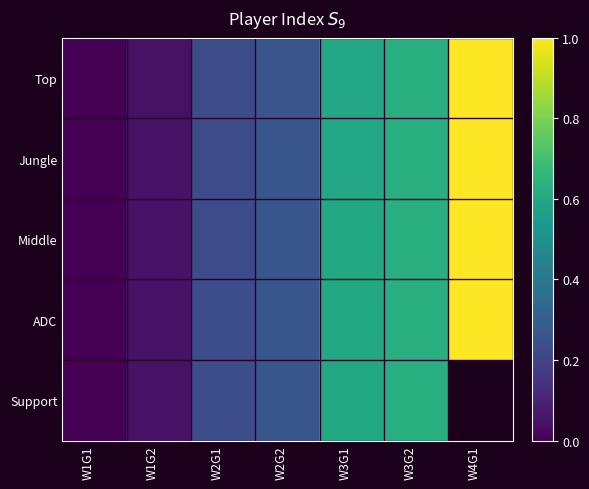

Which series has the widest spread of values?

Top